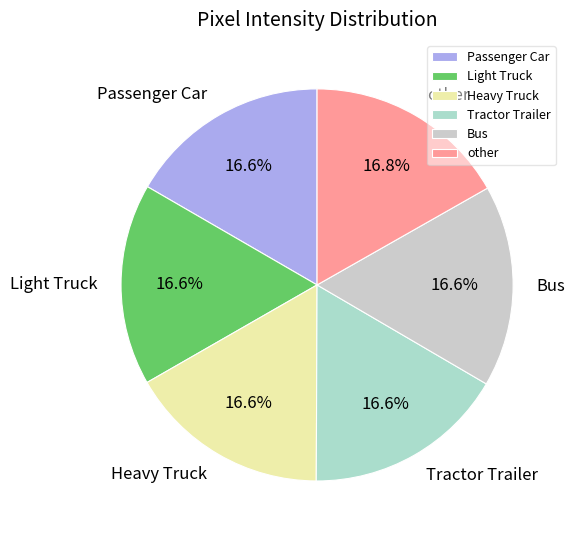

Count the number of slices in the pie.

6